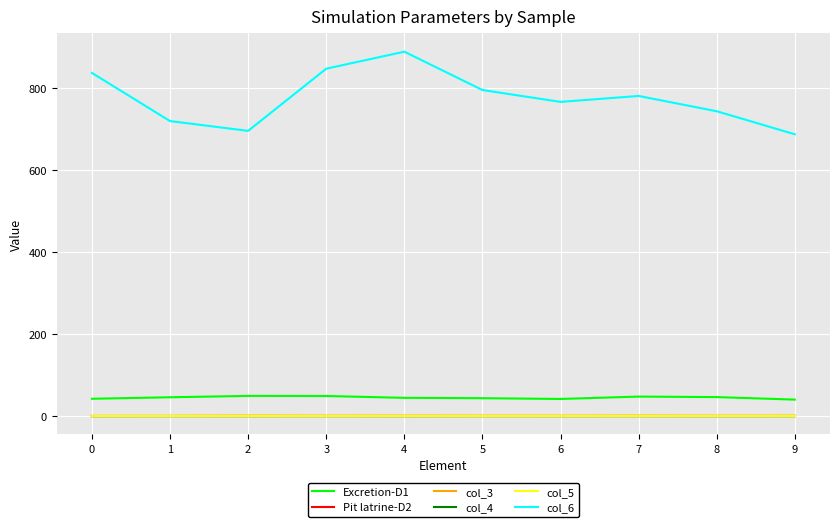

Where is the first local maximum for col_6?

4